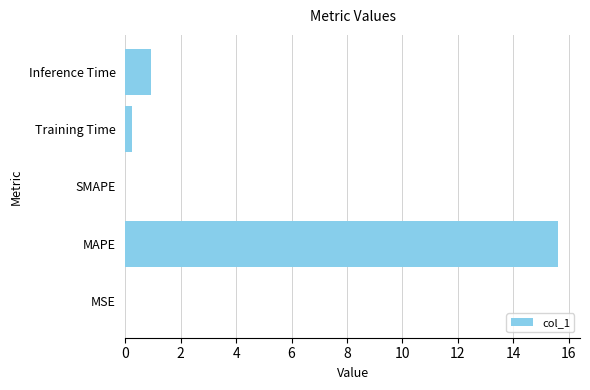

What value does the data have at Inference Time?

0.9